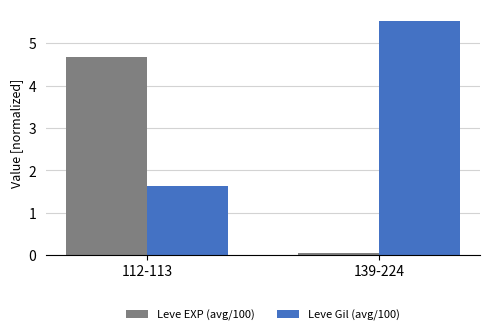

What is the average value of the Leve Gil (avg/100) series?

3.6